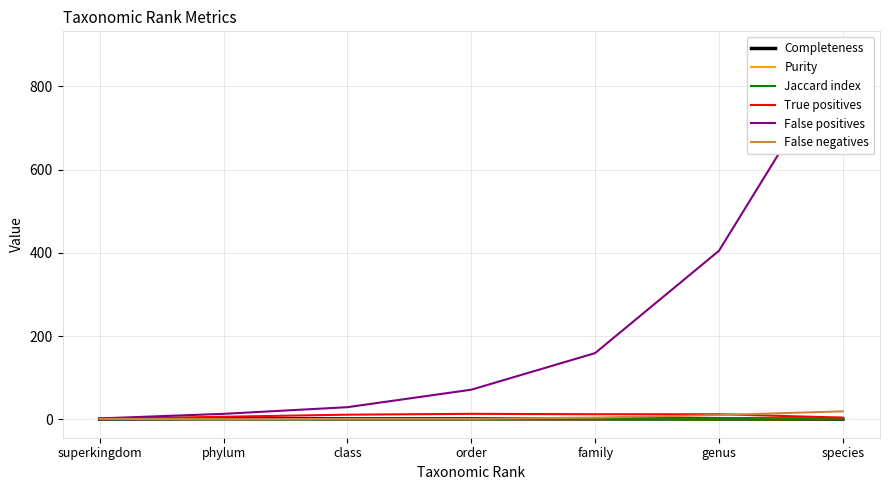

What is the label of the 4th point from the left?

order